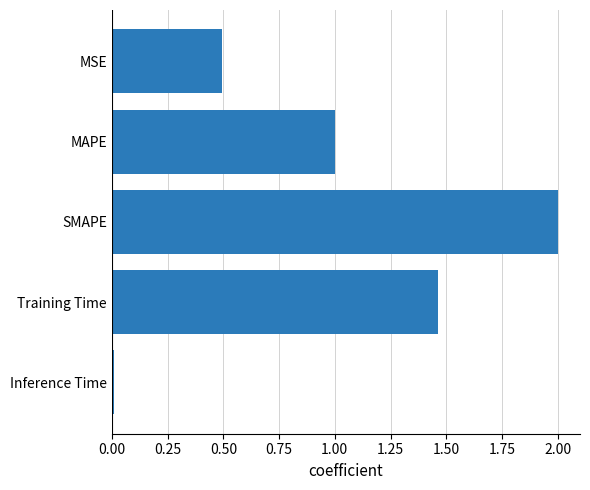

At which category does the chart reach its minimum across all series?

Inference Time